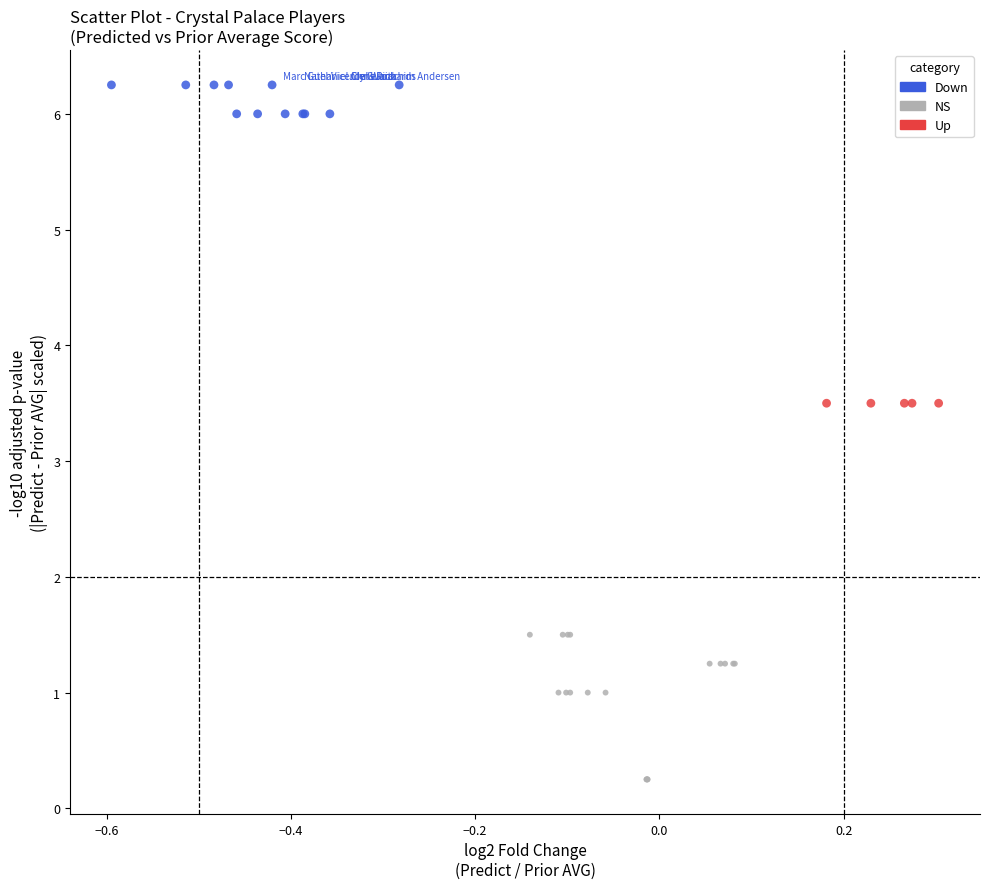

Which series reaches the maximum Y coordinate?

Down